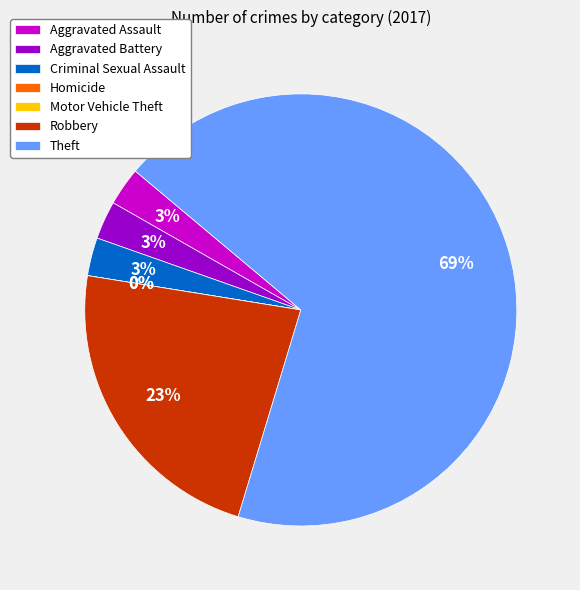

How many segments does this pie chart have?

7